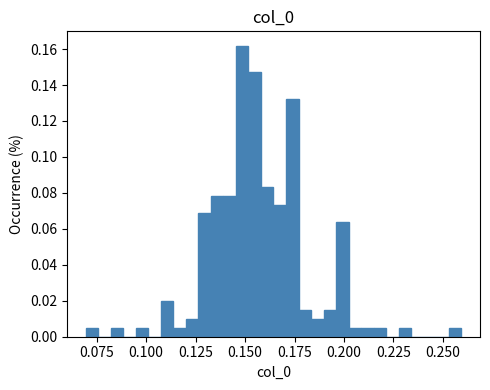

Read against the x-axis, roughly where is the centre of the tallest bar?

0.150